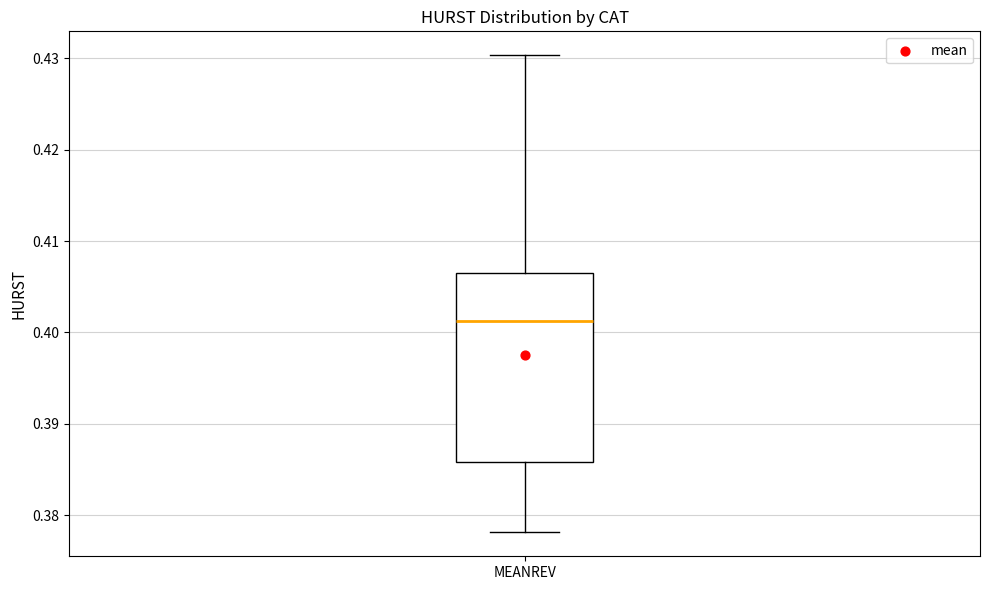

Where is the upper edge of the box for MEANREV on the y-axis? The values are not printed on the chart, so give them approximately, as read against the axis.

0.406